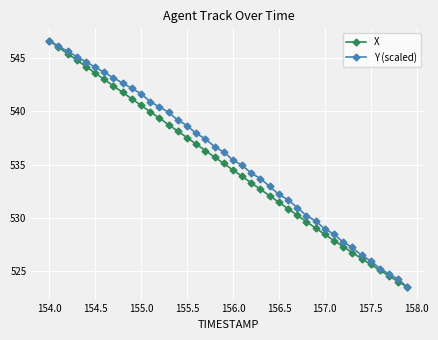

Reading right to left, extract all data points from this chart.

X: 523.4	524.0	524.5	525.0	525.6	526.1	526.7	527.3	527.8	528.4	529.0	529.6	530.2	530.8	531.4	532.1	532.7	533.3	533.9	534.5	535.1	535.7	536.3	536.9	537.5	538.1	538.7	539.4	540.0	540.6	541.2	541.8	542.4	543.0	543.6	544.2	544.8	545.4	546.0	546.7
Y (scaled): 523.4	524.2	524.7	525.2	525.9	526.4	527.2	527.7	528.4	528.9	529.7	530.2	530.9	531.7	532.2	532.9	533.7	534.2	534.9	535.4	536.2	536.7	537.4	537.9	538.7	539.2	539.9	540.4	540.9	541.7	542.2	542.7	543.2	543.7	544.2	544.7	545.2	545.7	546.2	546.7